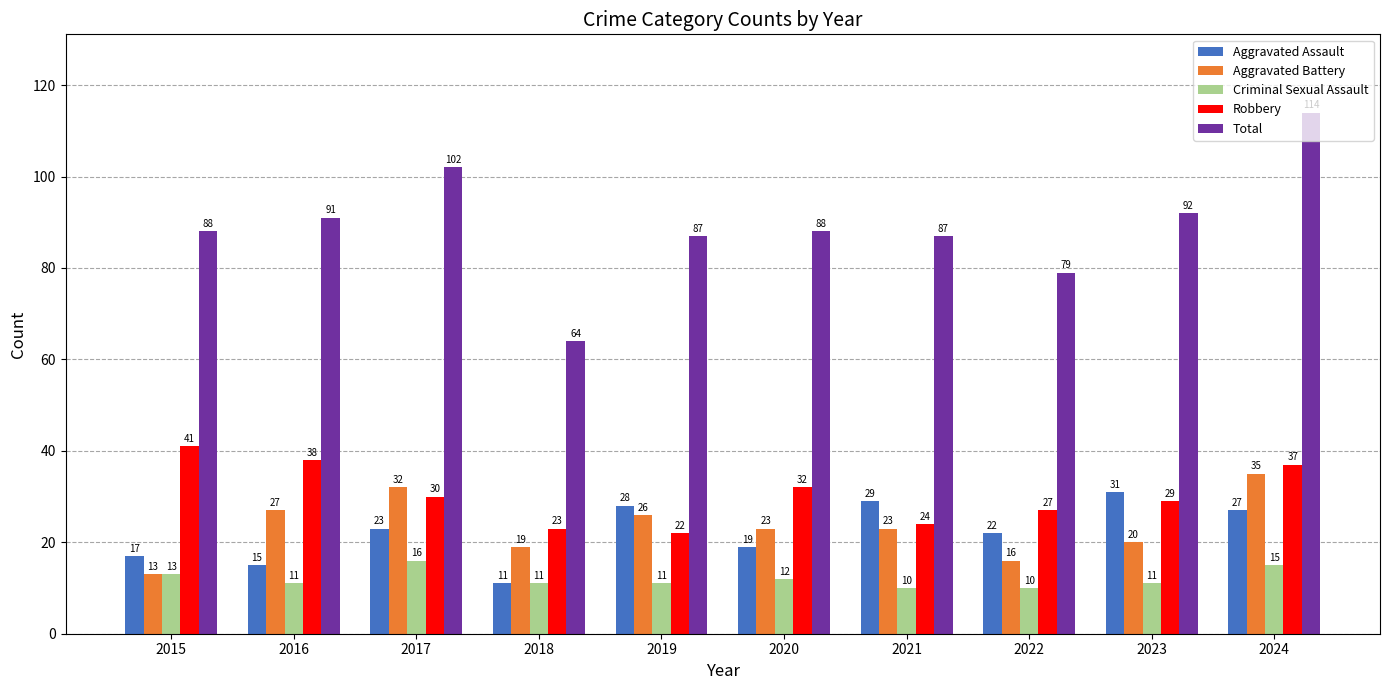

How many distinct data groups are displayed?

5